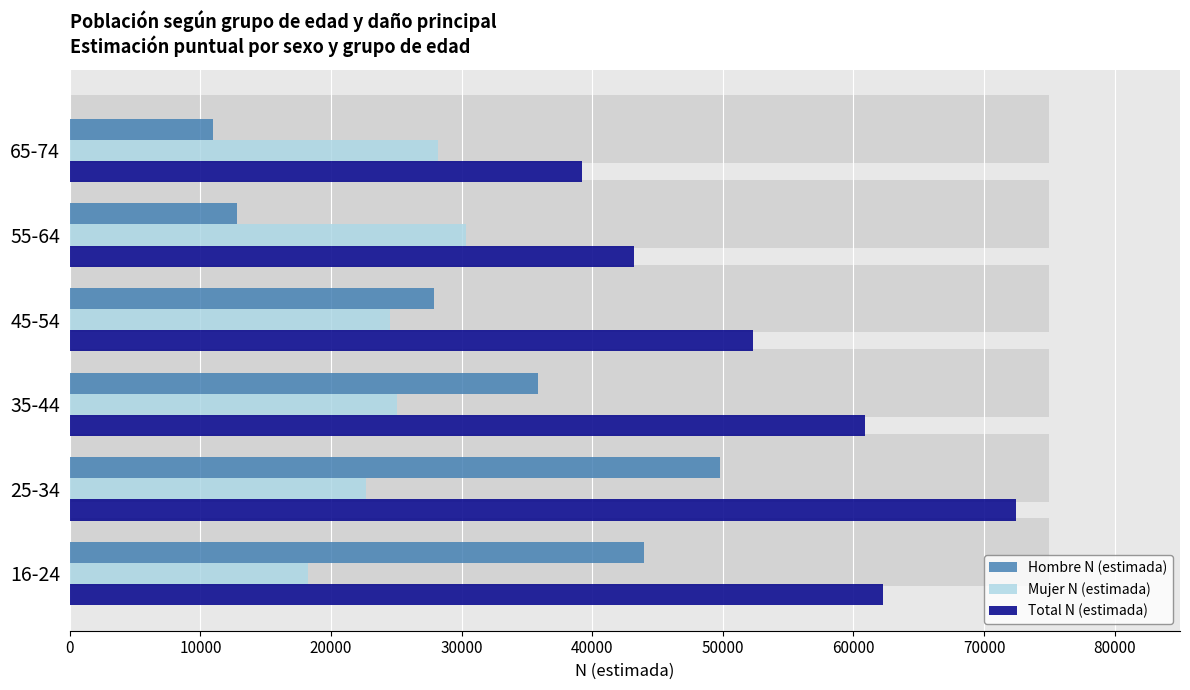

How many values in the Mujer N (estimada) series are below 25048?

3